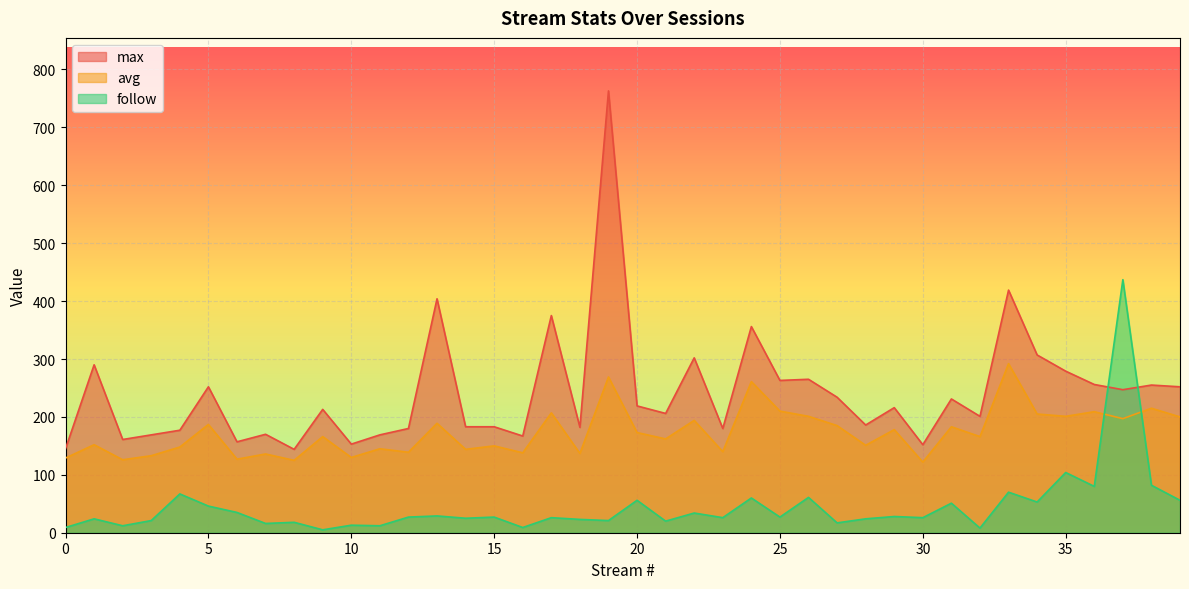

True or false: max has a value of 50 at 7.

False